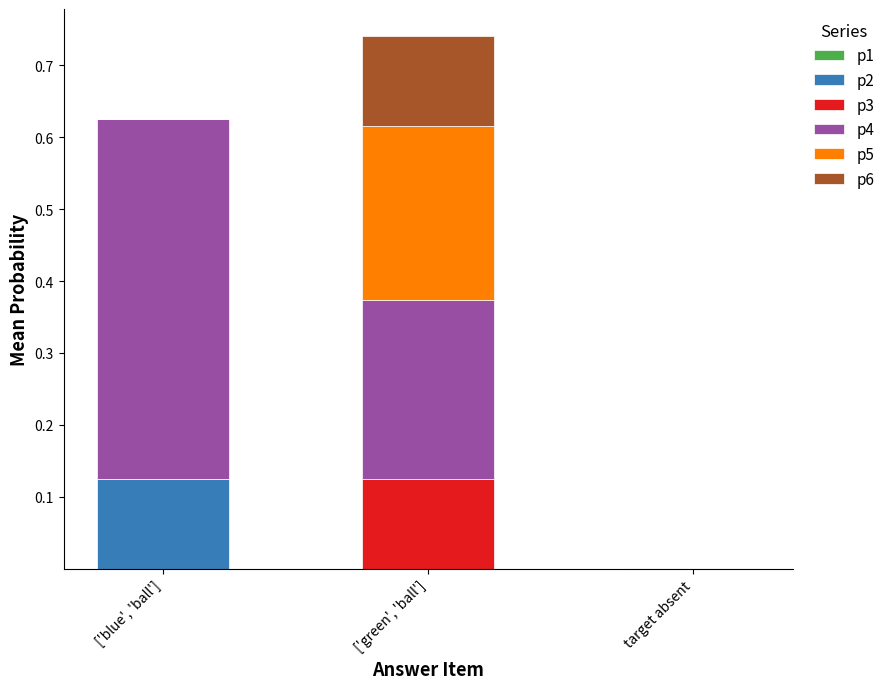

Are the bars horizontal?

No